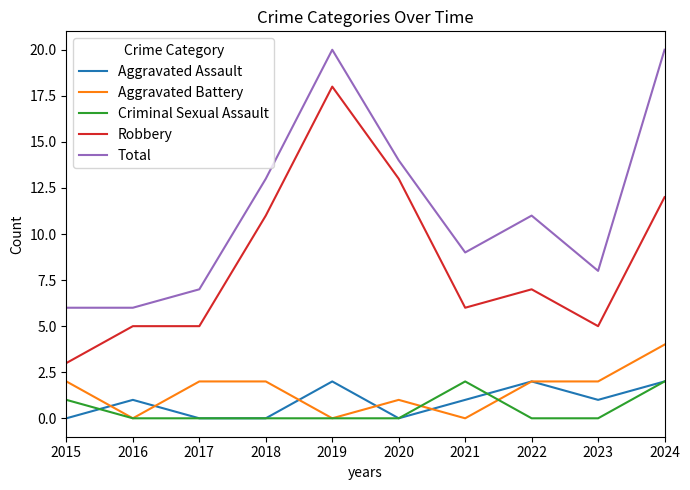

True or false: Robbery and Aggravated Battery cross at least once.

False